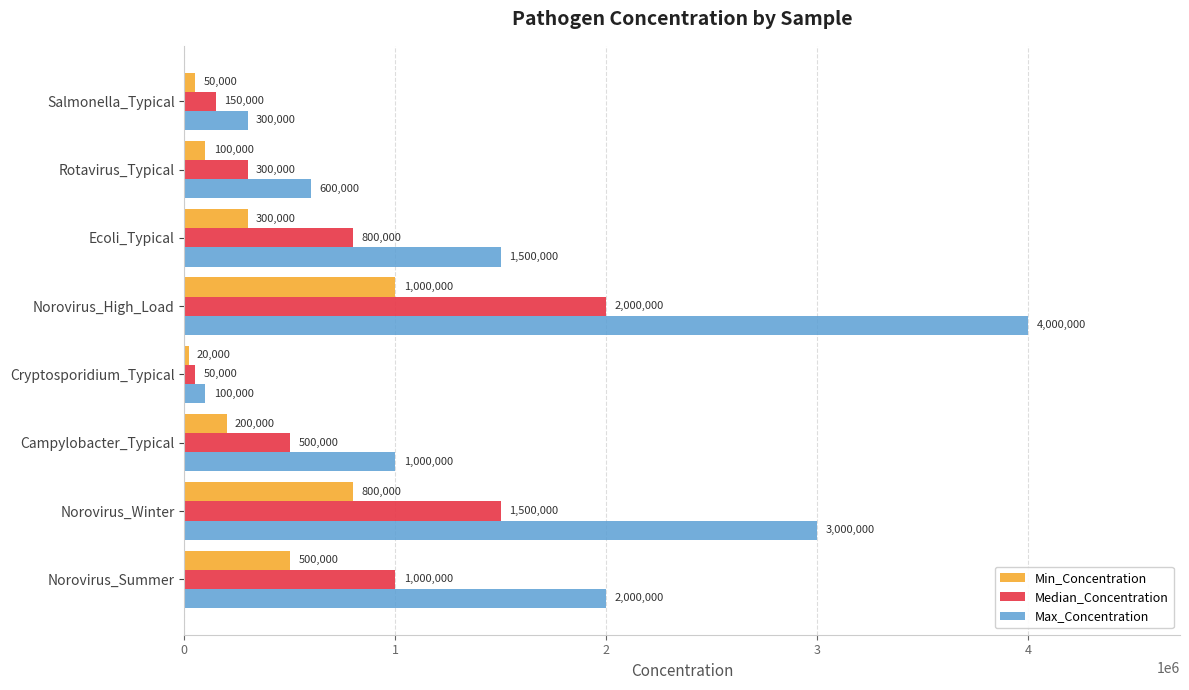

What is the difference between the second highest and second lowest values in the Min_Concentration series?

750000